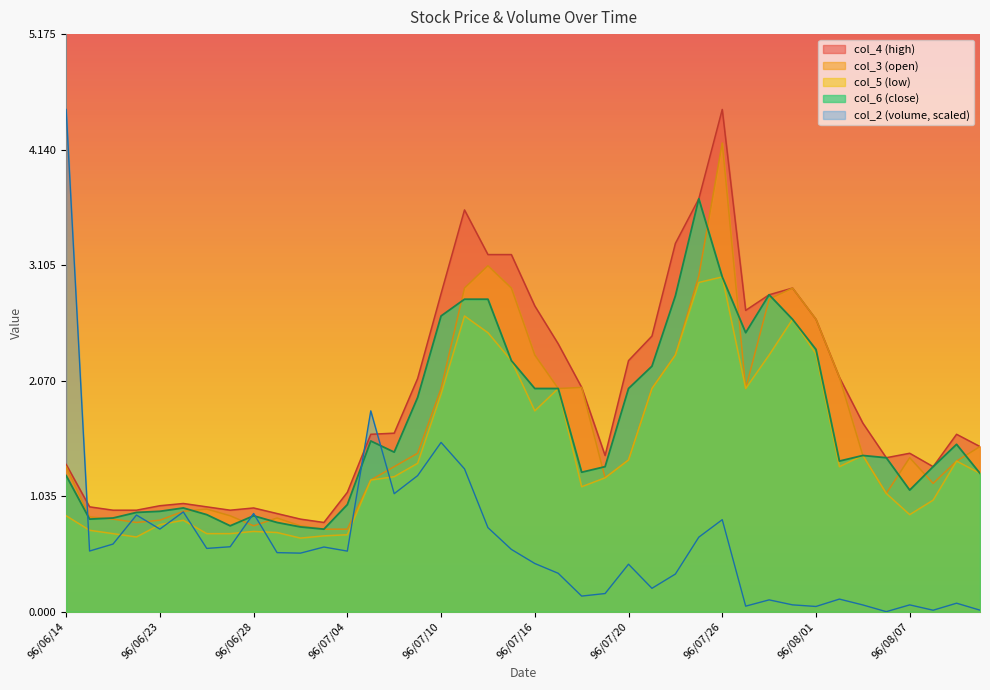

What is the label of the 22nd point from the left?

96/07/17